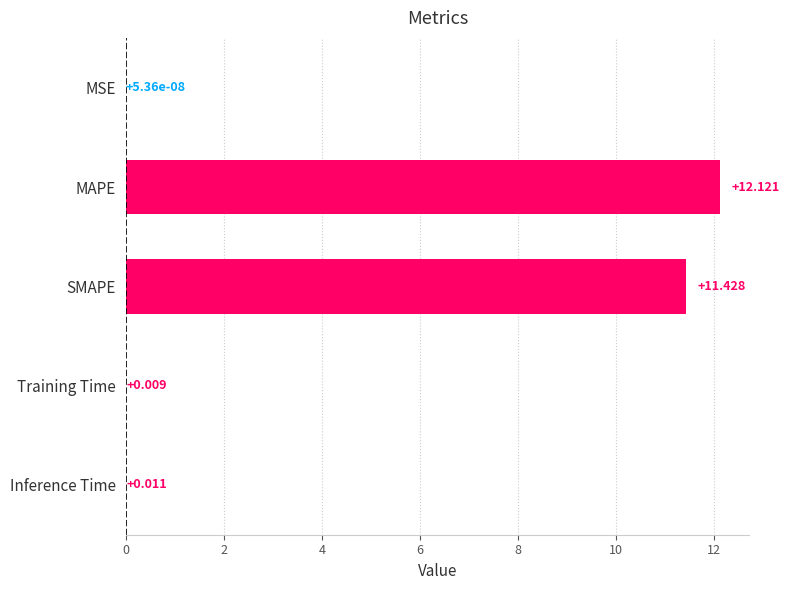

Where is the data nearest to the value 6?

SMAPE